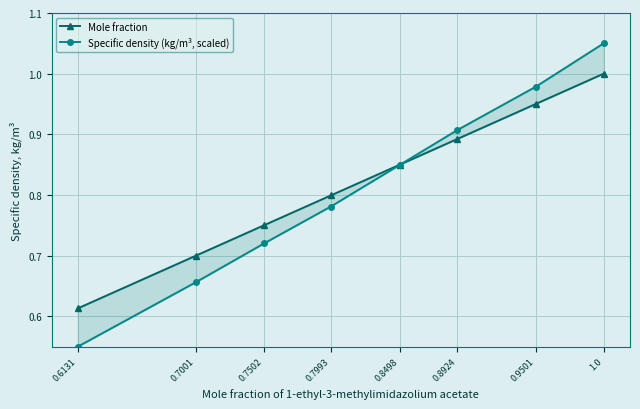

What is the label of the 7th point from the left?

0.9501